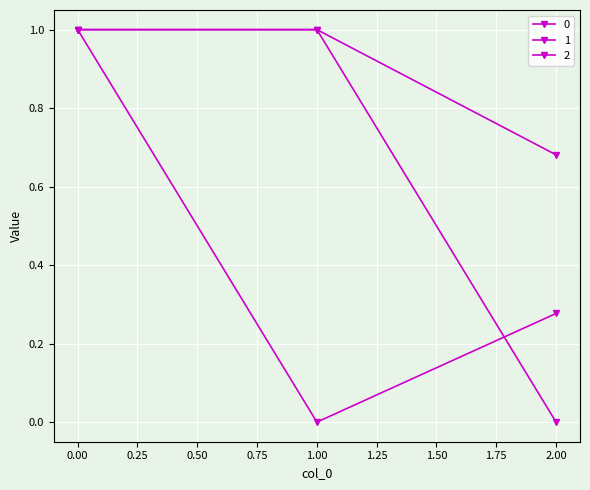

Is this an area chart (filled region under the line)?

No